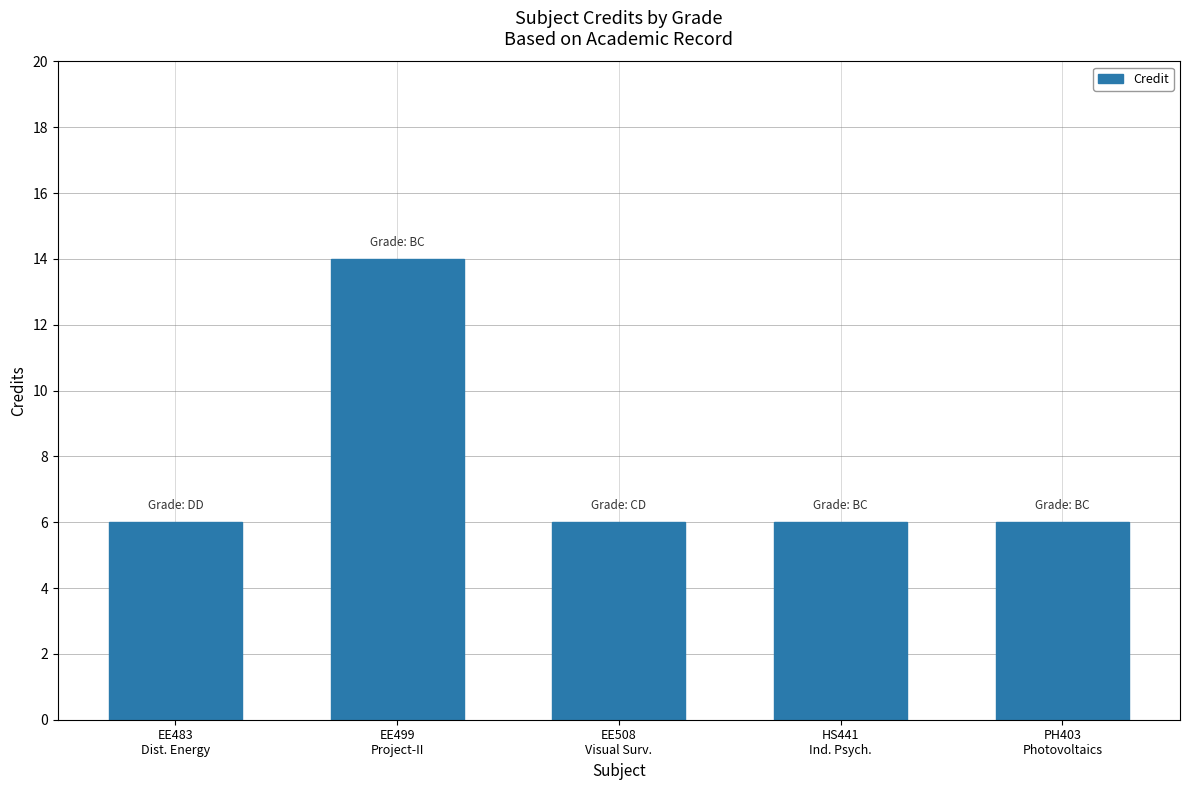

What is the smallest value displayed?

6